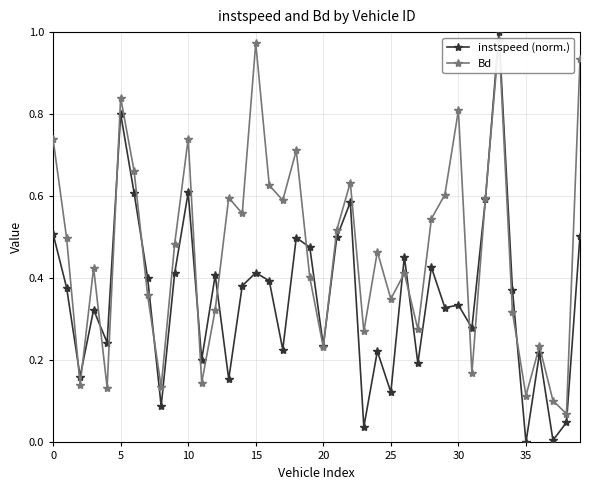

Which category has the lowest value across all series?

35